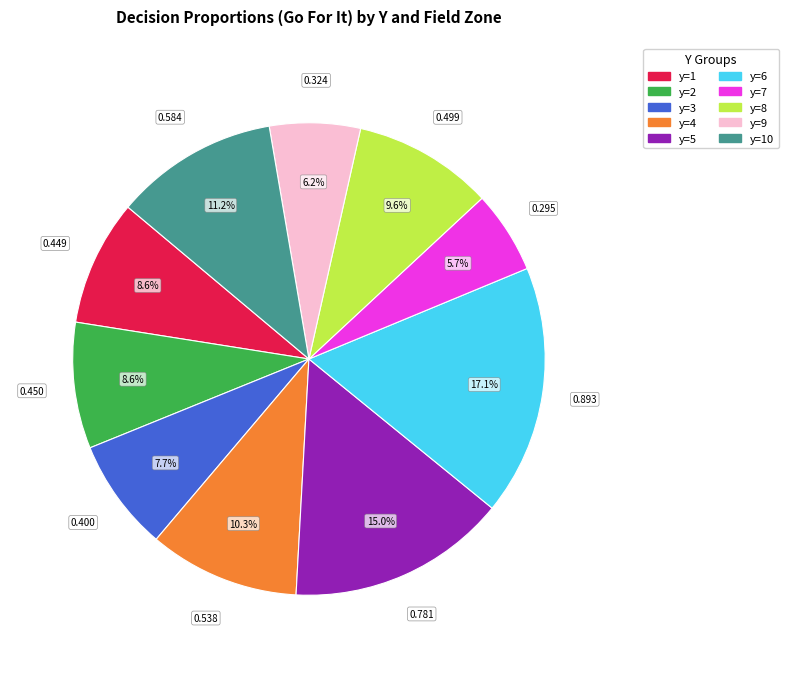

Does any single category account for the majority?

No